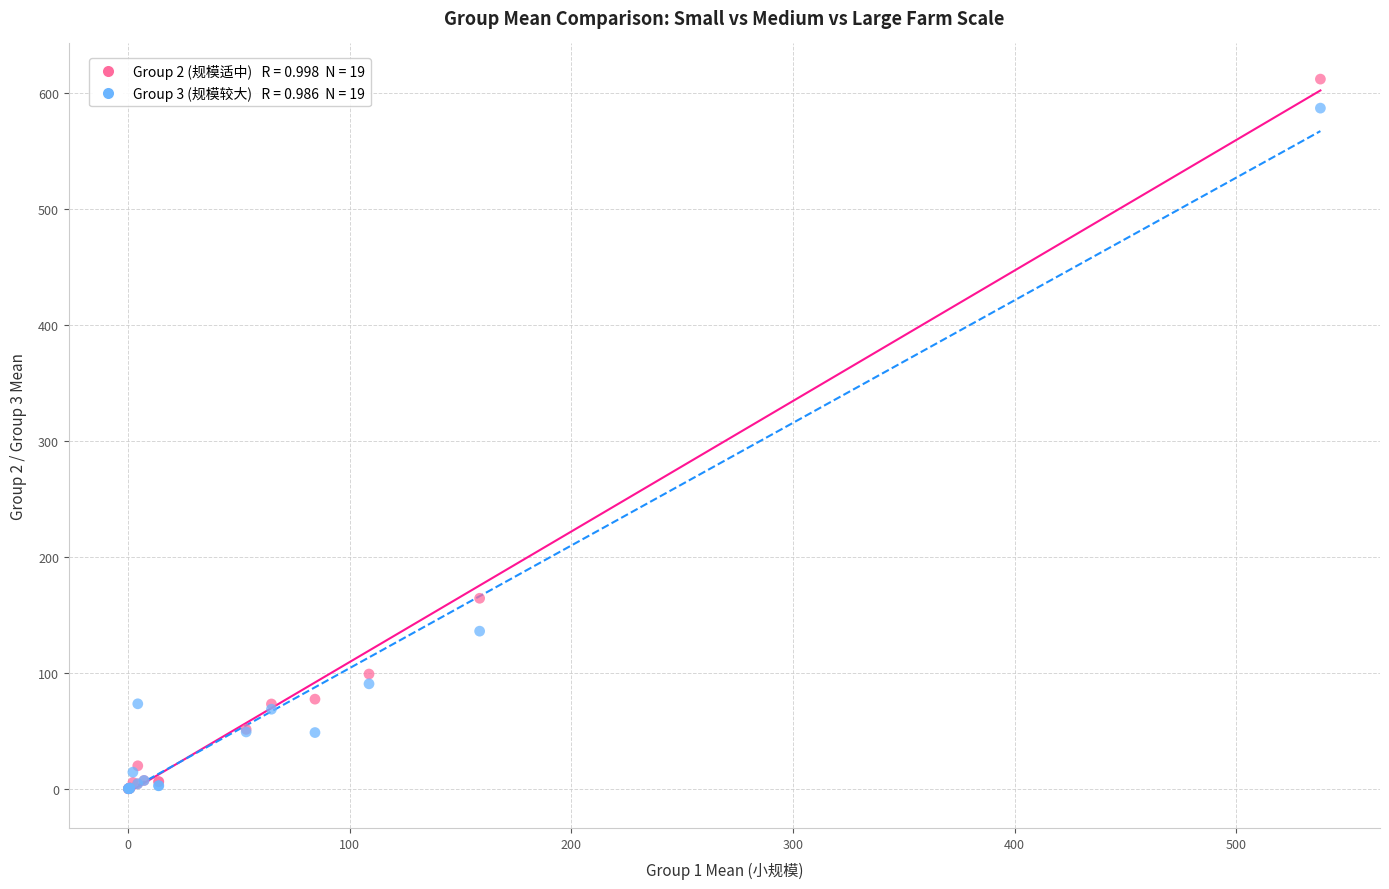

Across all series, what Y value is closest to 306?

164.4